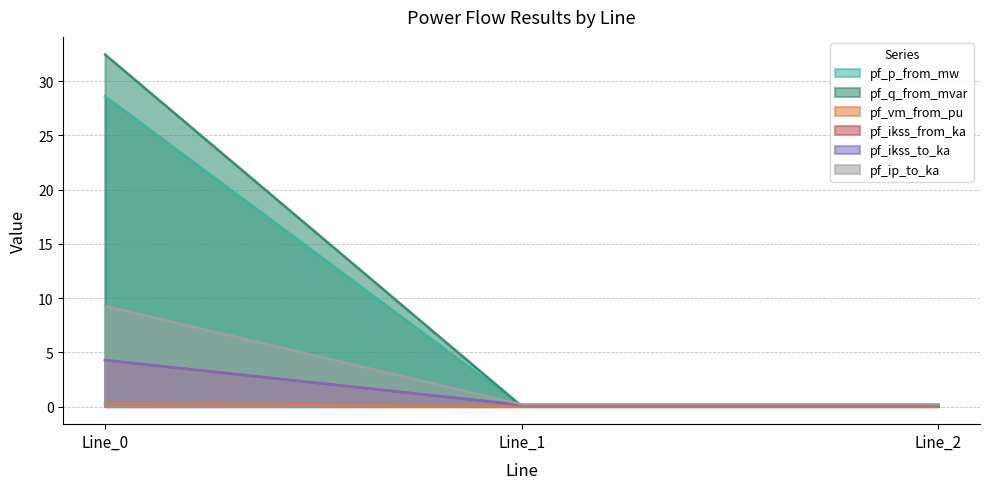

Which label corresponds to the smallest value in the chart?

Line_1